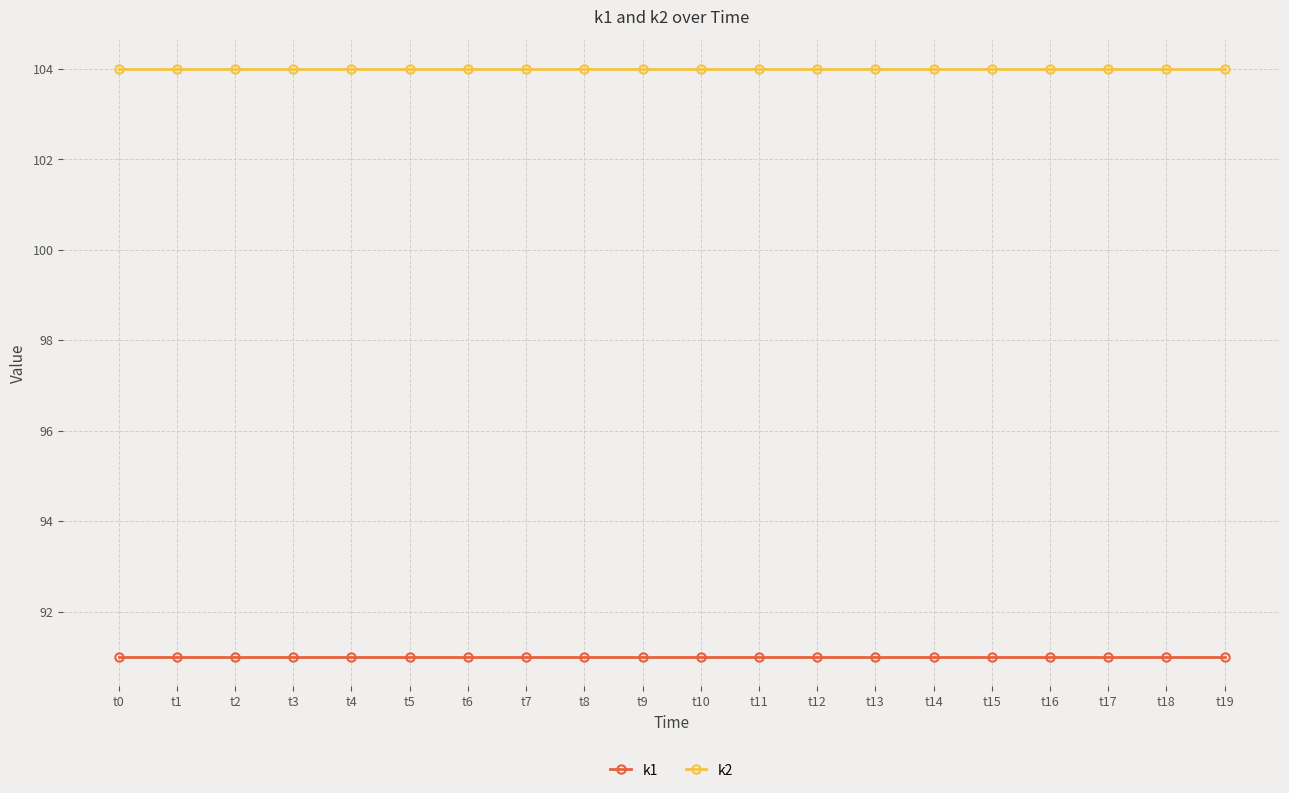

What is the total value across all series at t11?

195